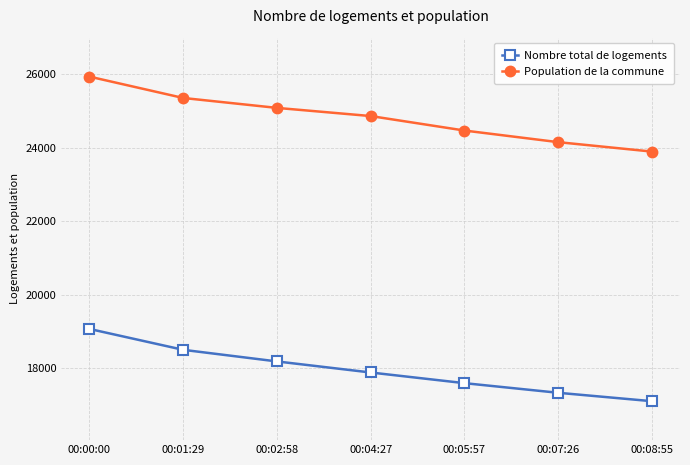

How many series are shown in this chart?

2